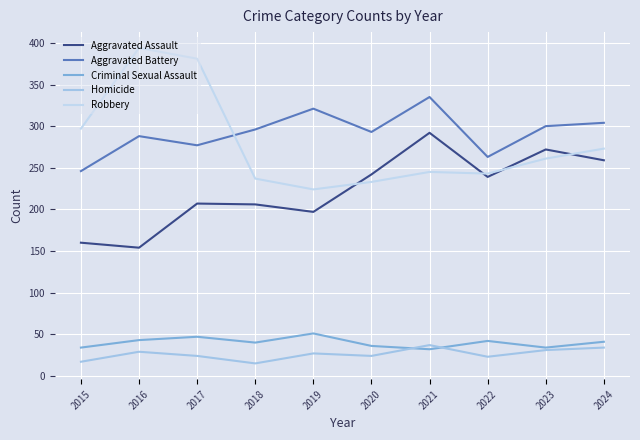

What is the difference between the Aggravated Assault values at 2024 and 2022?

20